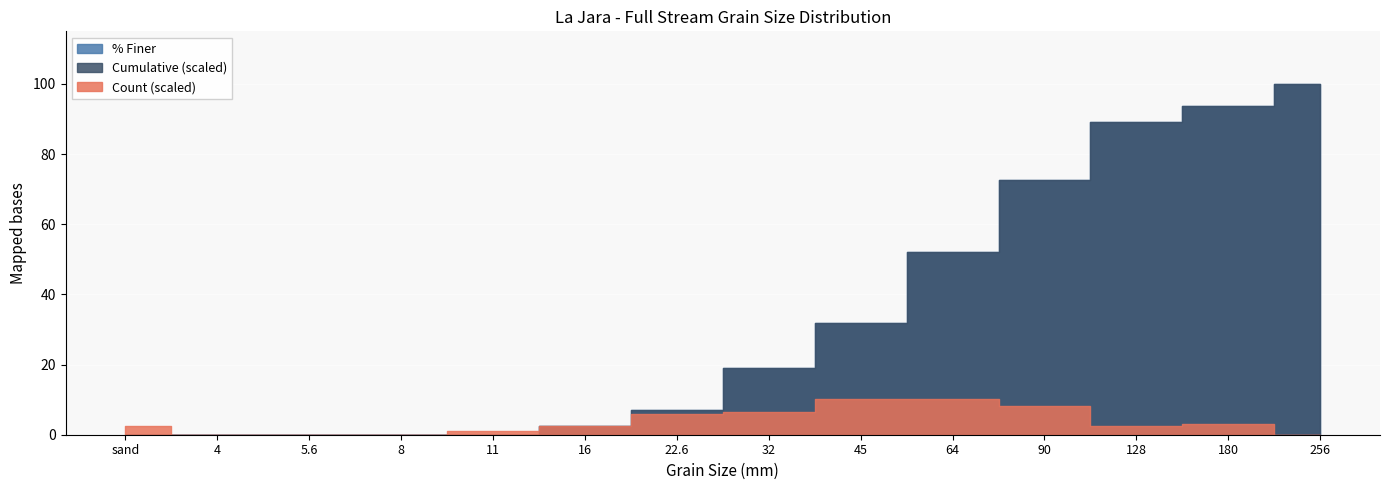

The cumulative series shows 2.0 at 16. True or false?

False